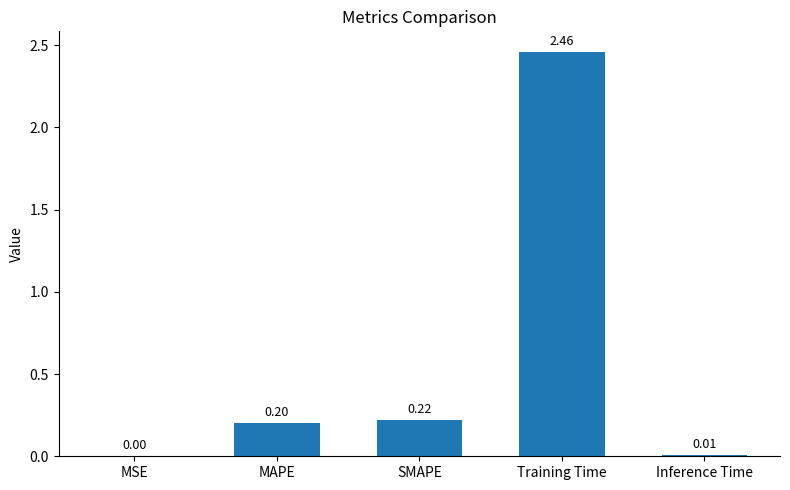

Which category has the highest value across all series?

Training Time